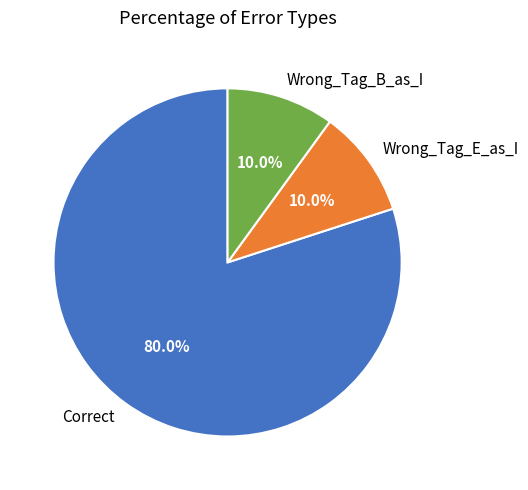

To the nearest percent, what is the difference between the largest and smallest slice percentages?

70%